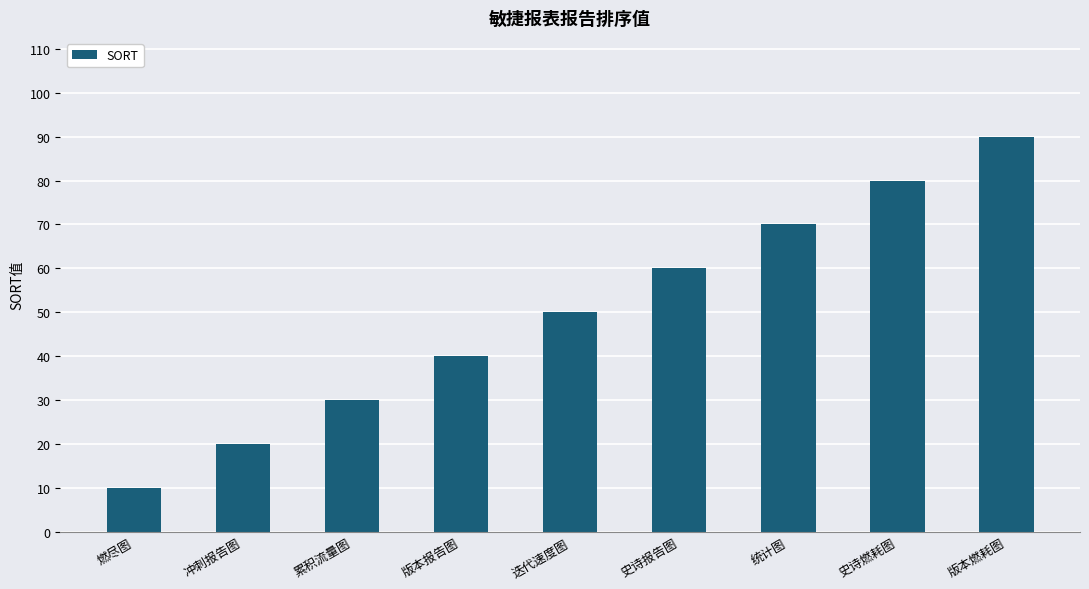

What is the smallest value displayed?

10